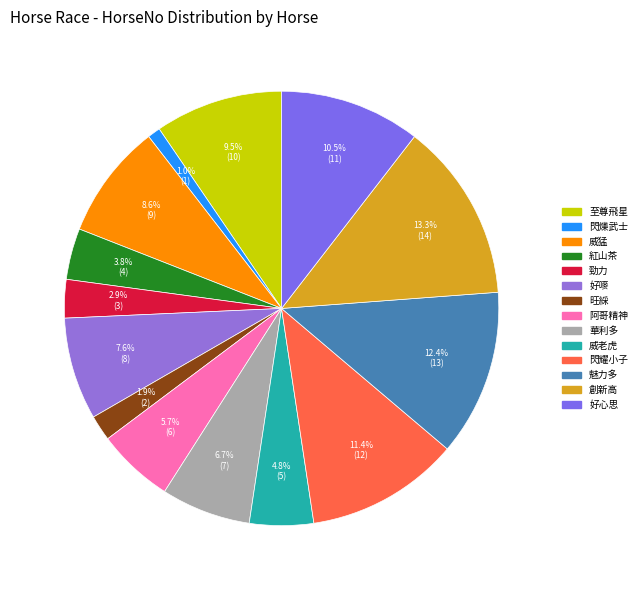

How many slices are in this pie chart?

14